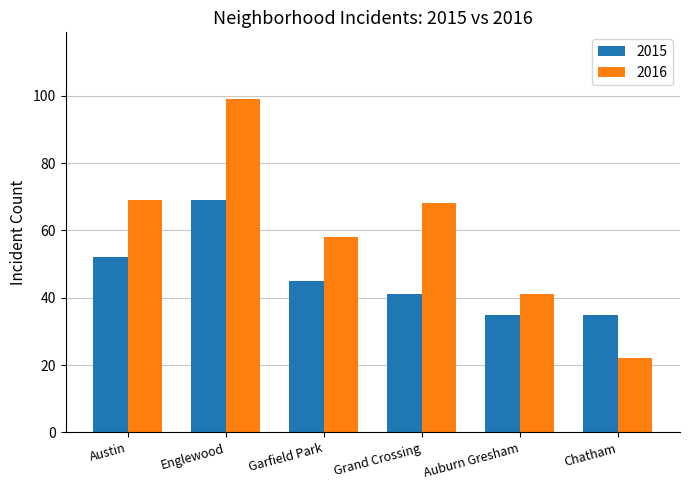

How many data points in 2016 are less than 68?

3